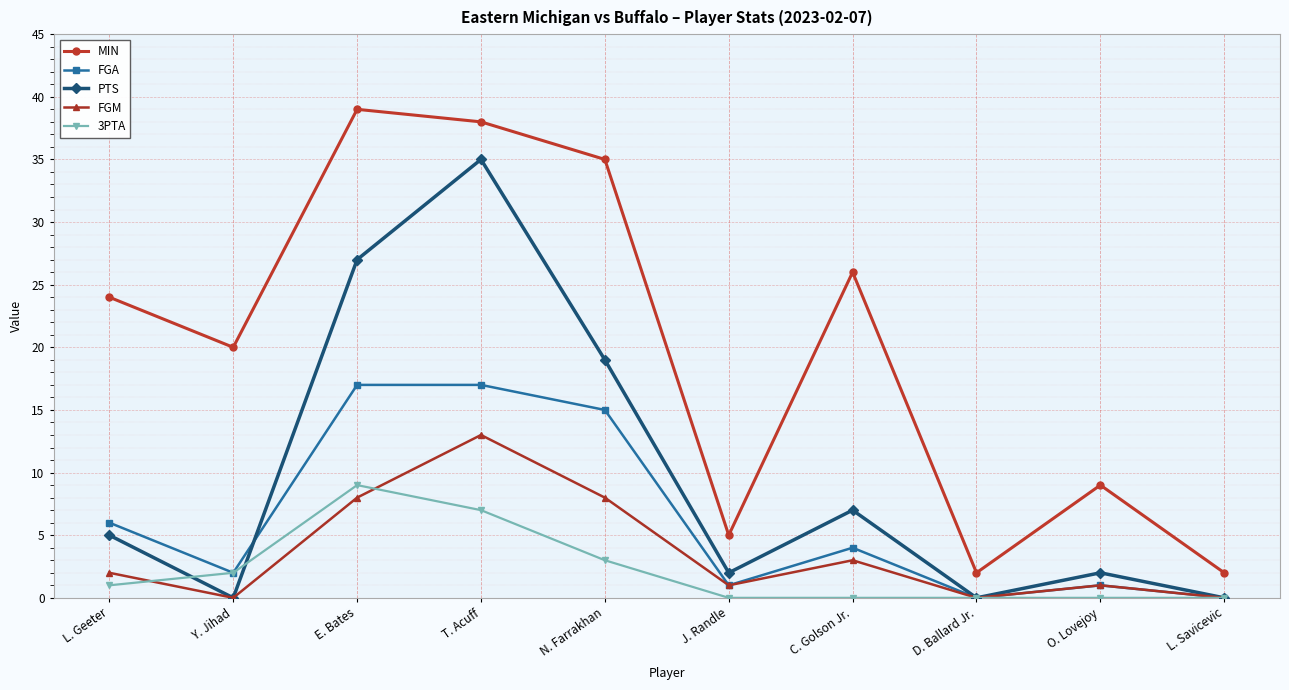

Rank the series by their maximum value, from highest to lowest.

MIN, PTS, FGA, FGM, 3PTA